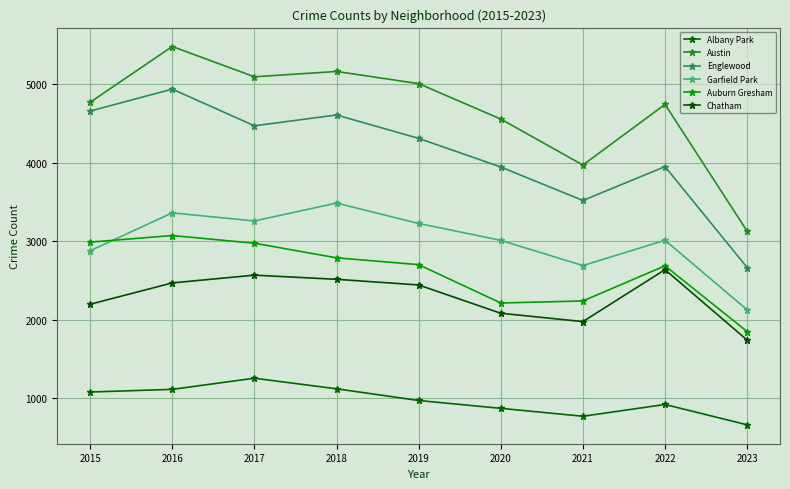

True or false: Albany Park has more than 2 points higher than both neighbors.

False